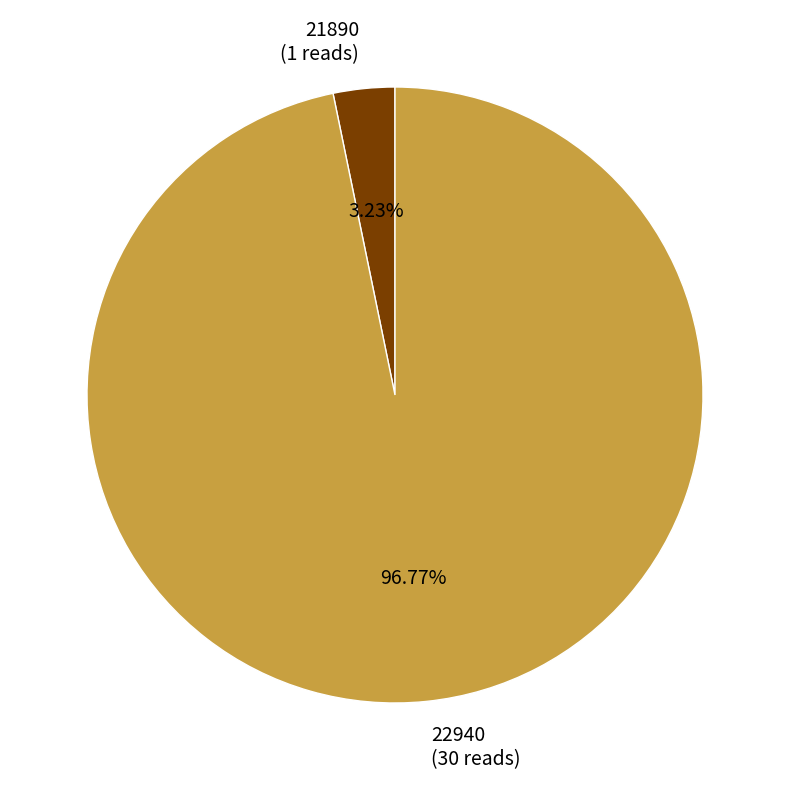

To the nearest percent, what is the difference between the 22940 and 21890 slice percentages?

94%